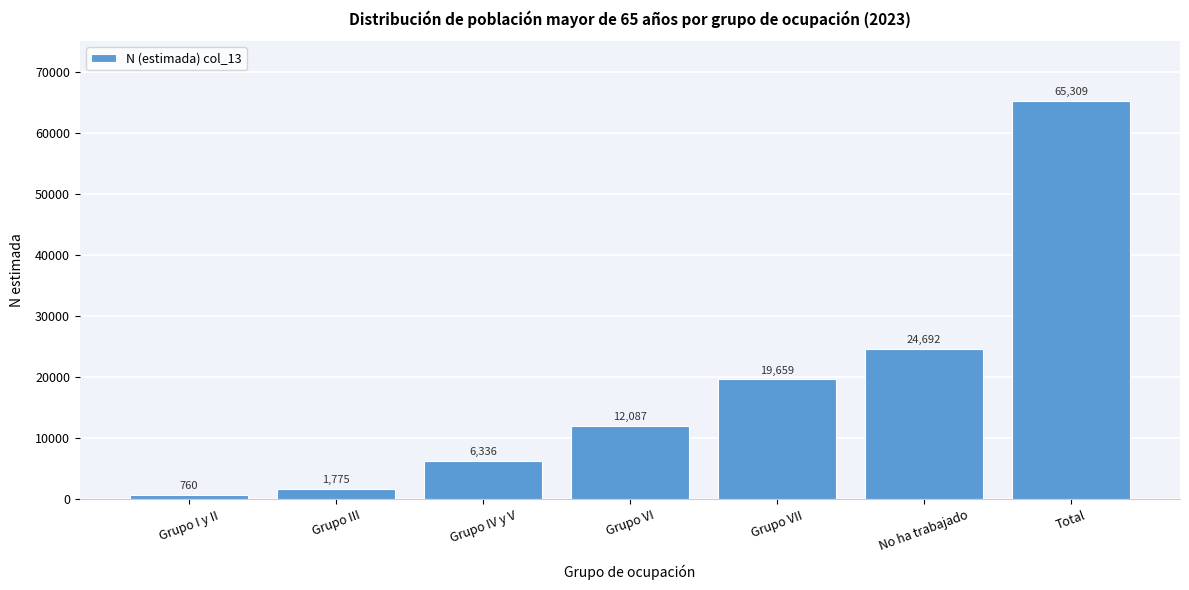

Reading left to right, list all the values displayed in this chart.

760	1775	6336	12087	19659	24692	65309